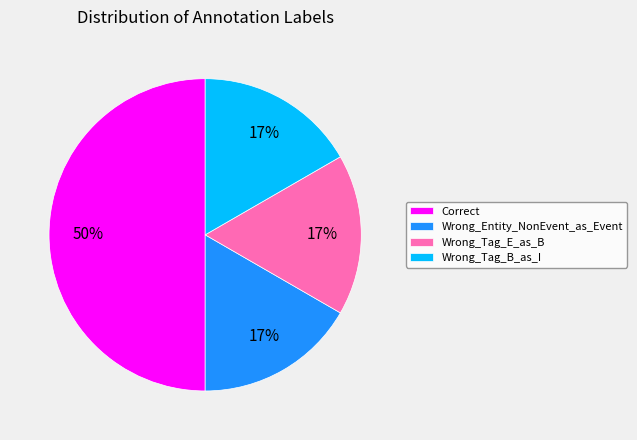

What percentage is the Wrong_Tag_B_as_I slice, to the nearest percent?

17%